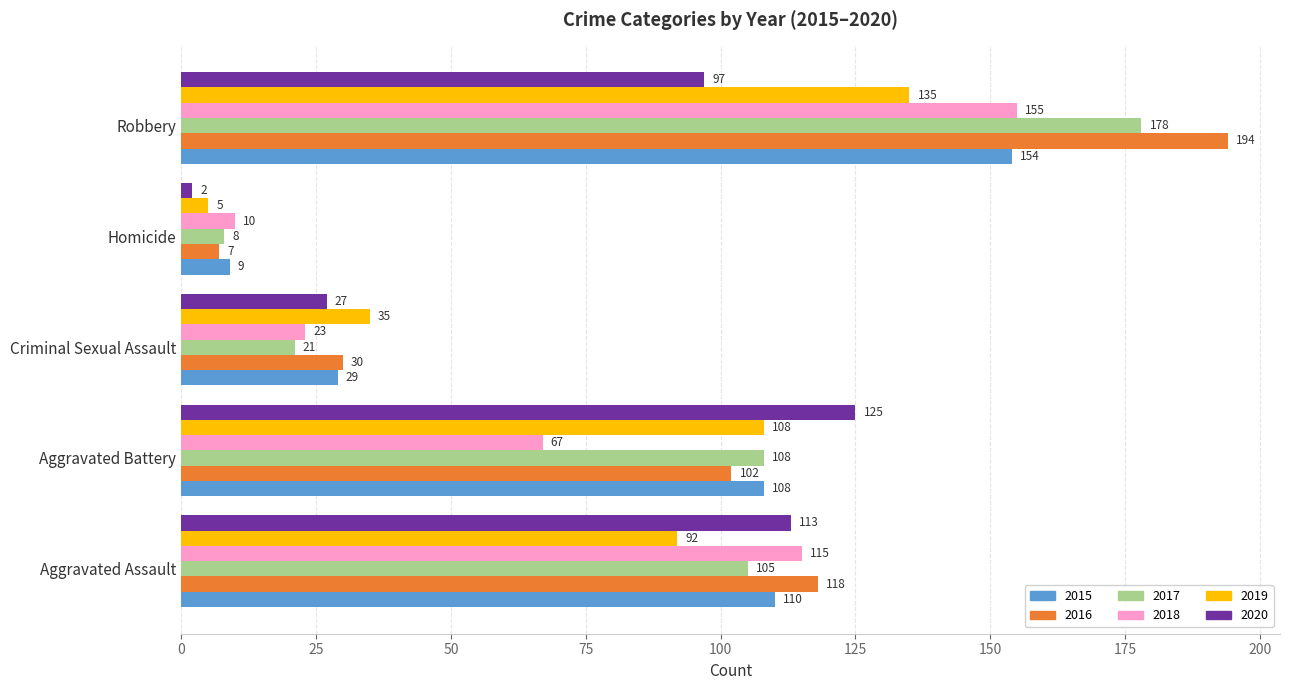

Which series has the largest total across all categories?

2016